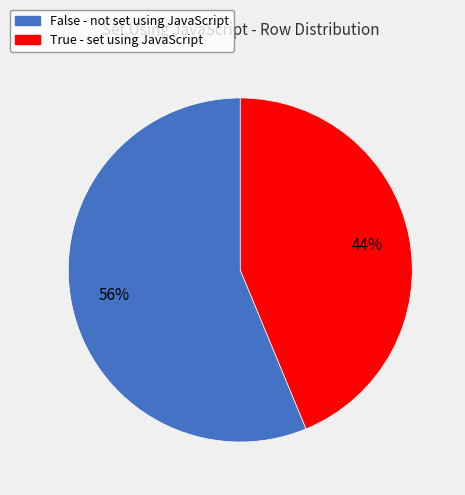

What is the ratio of the value at True to the value at False?

0.8